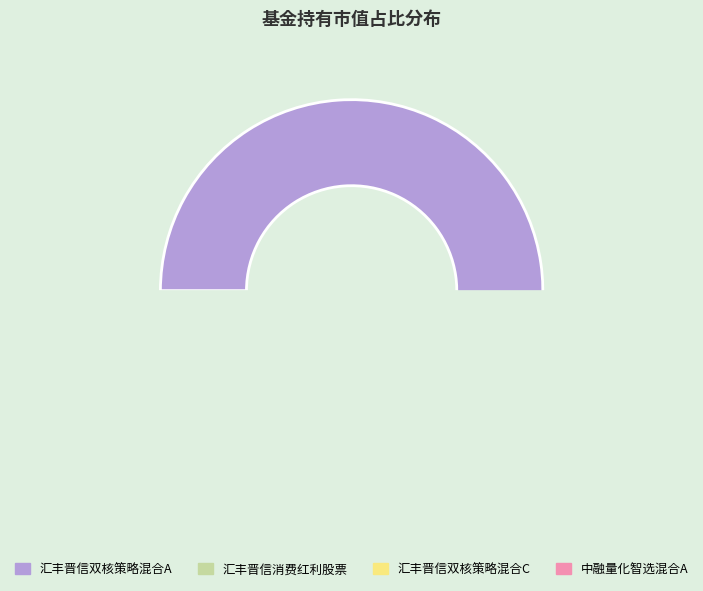

Is it true that 汇丰晋信双核策略混合C is 12% of the pie?

False